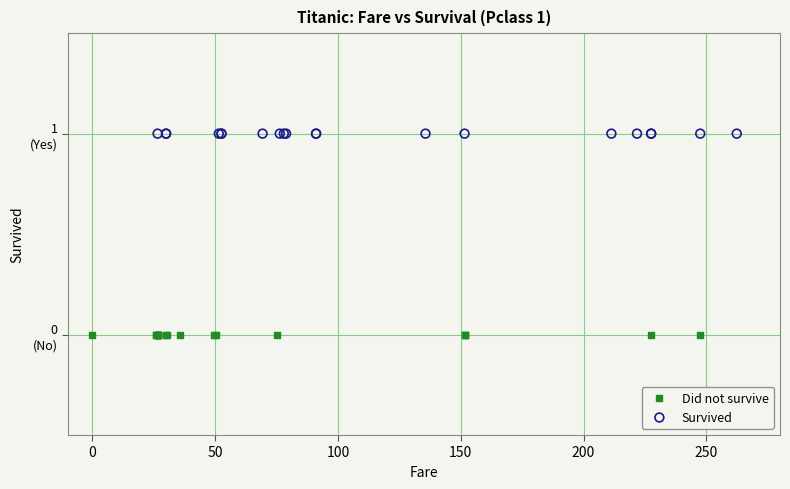

Which series contains the highest Y value?

Survived